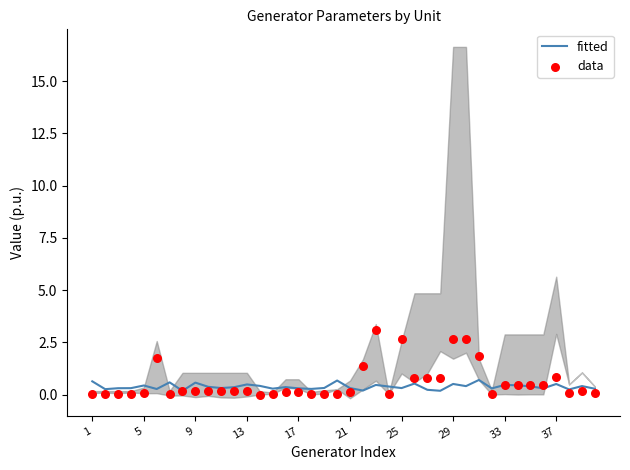

Which series has the largest Y range (max minus min)?

data